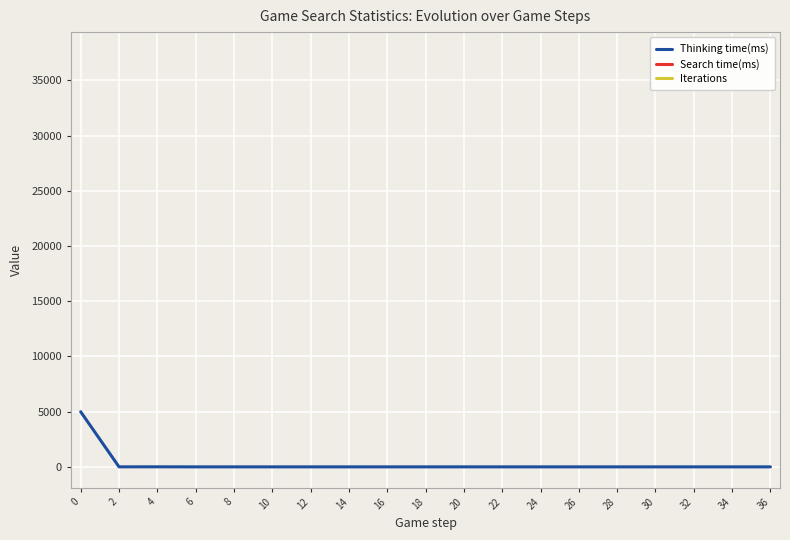

Is the value of Thinking time(ms) at 0 greater than the value of Search time(ms) at 28?

No